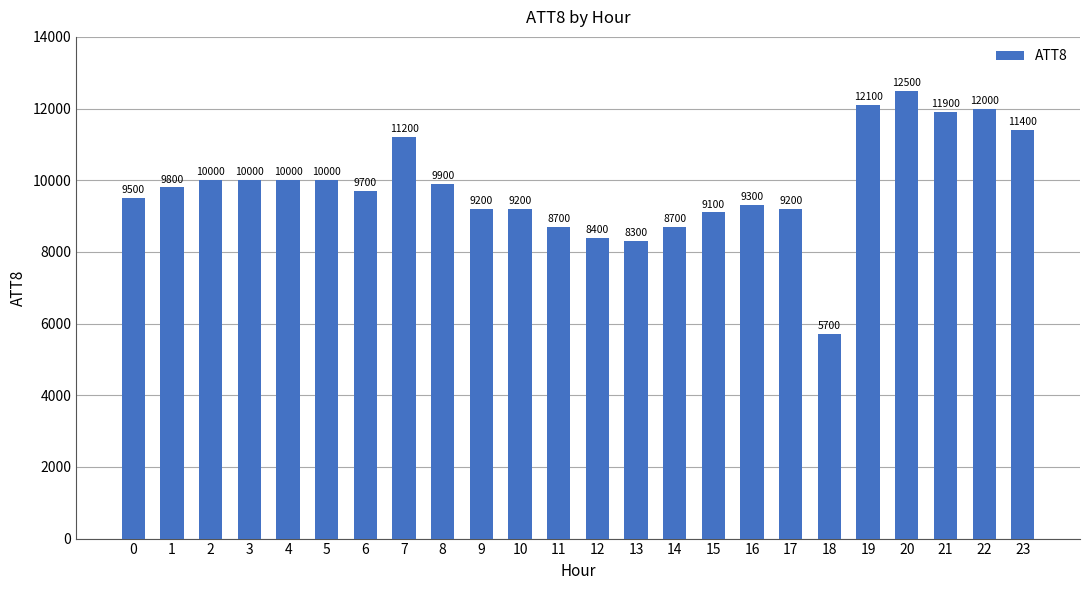

True or false: the data shows 8700 at 14.

True